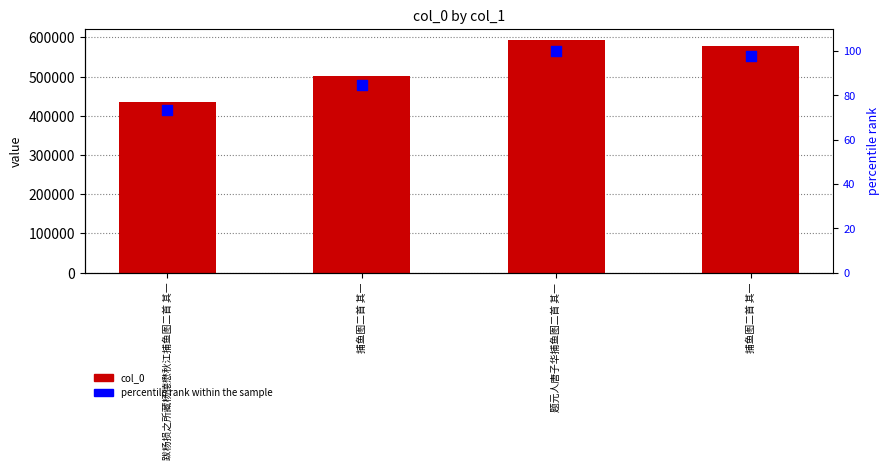

Which series has the widest spread of Y values?

col_0